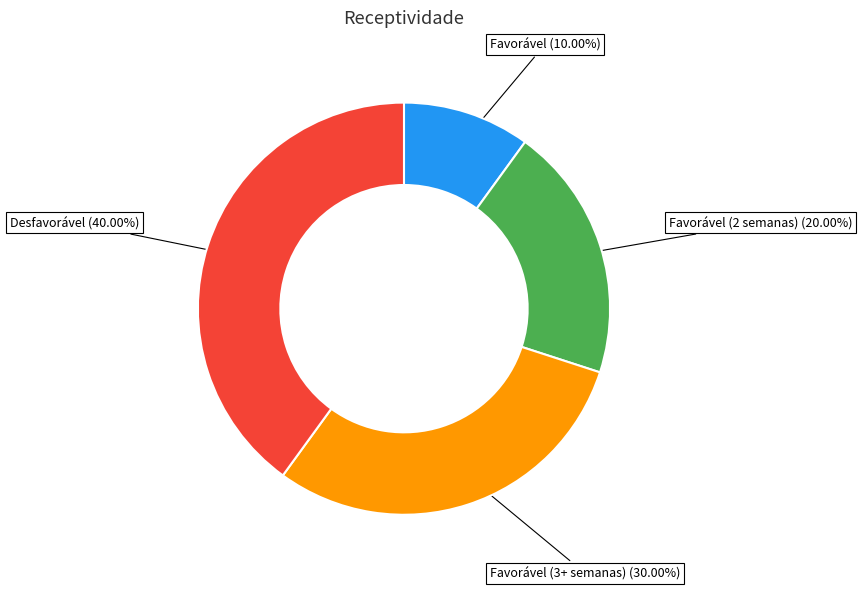

Is the sum of Favorável (3+ semanas) and Desfavorável greater than half?

Yes